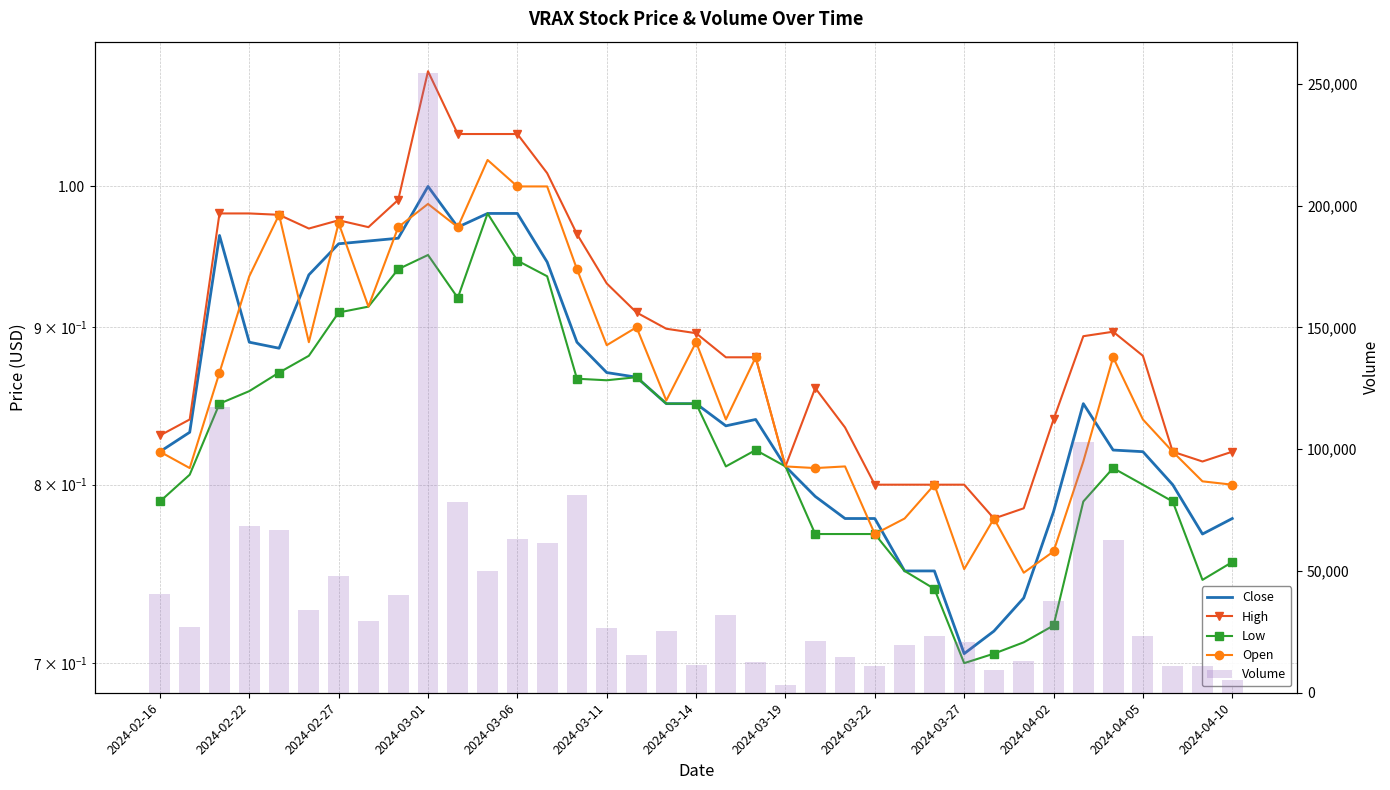

How many groups of bars are there?

37